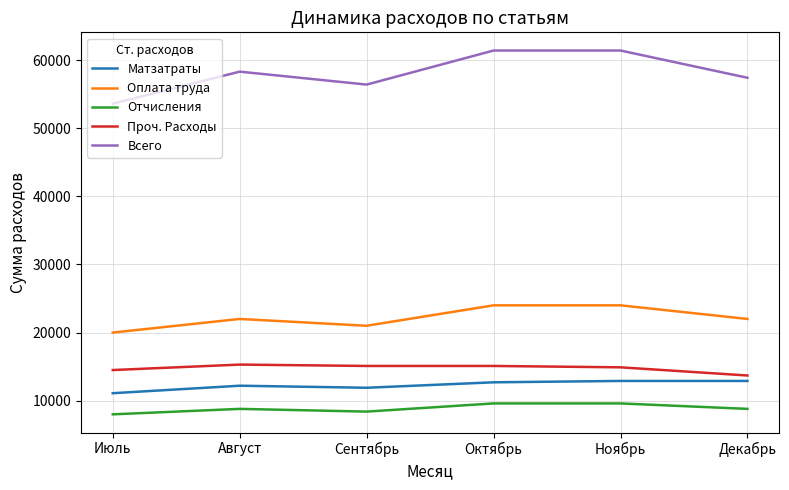

What is the difference between the highest and lowest values at Ноябрь?

51800